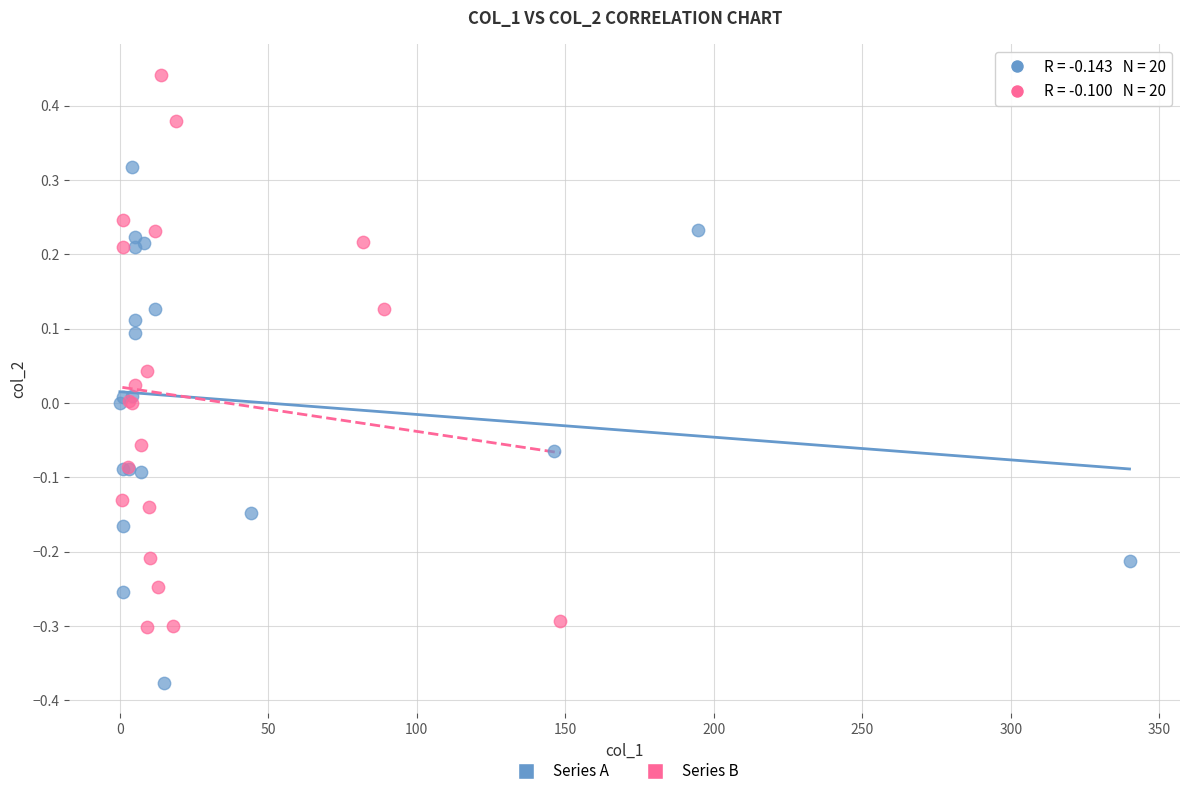

What are all the series names shown in the legend?

Series A, Series B